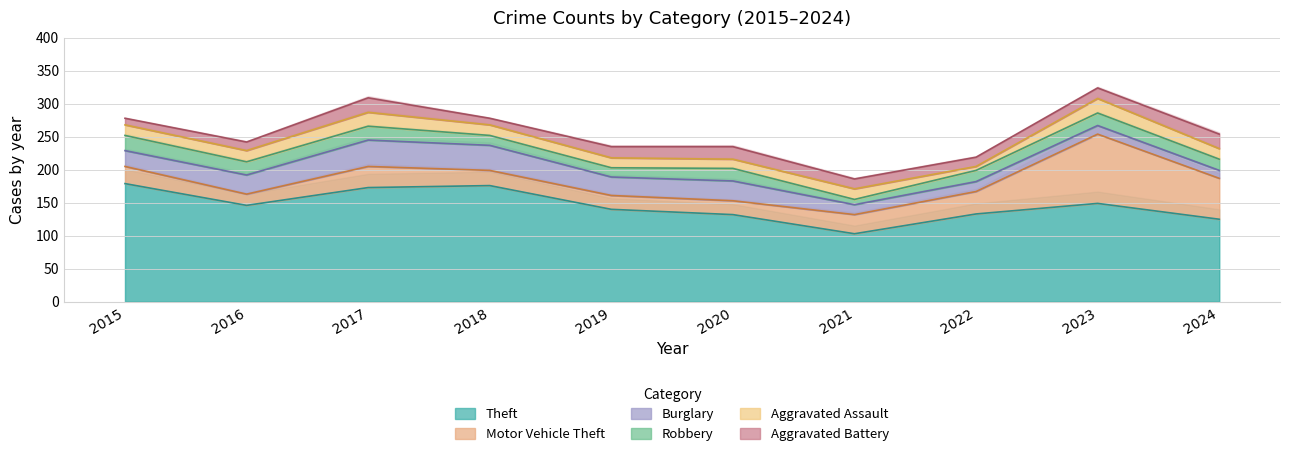

How many interior local peaks does the Aggravated Assault series have?

3